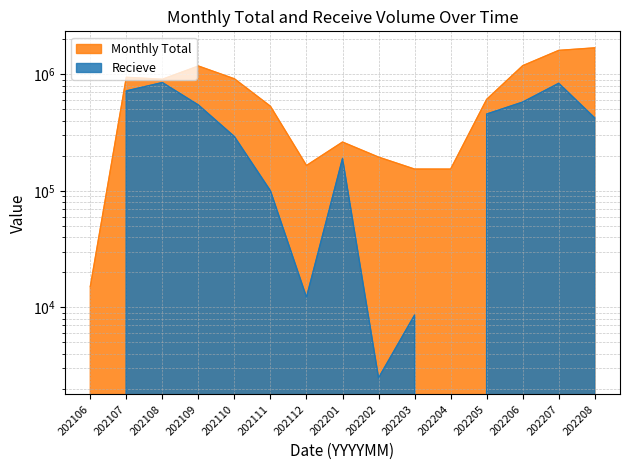

Which category has the highest value across all series?

202208